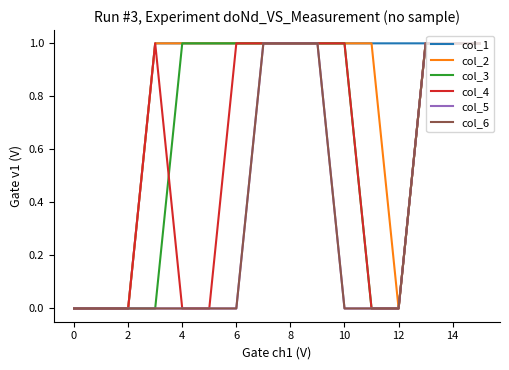

Which series has the largest total across all categories?

col_1